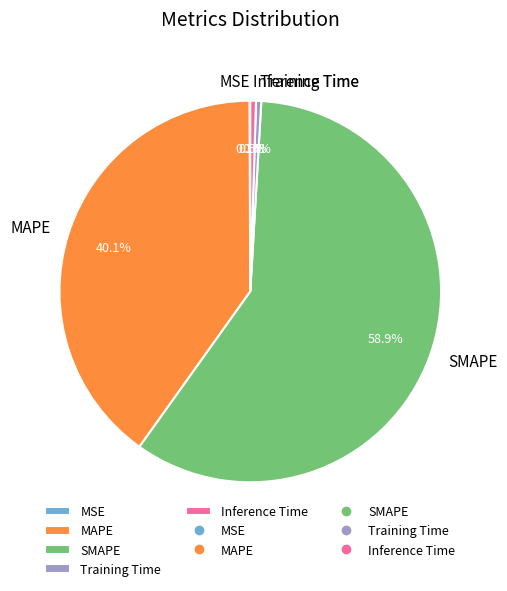

Which category accounts for the majority?

SMAPE